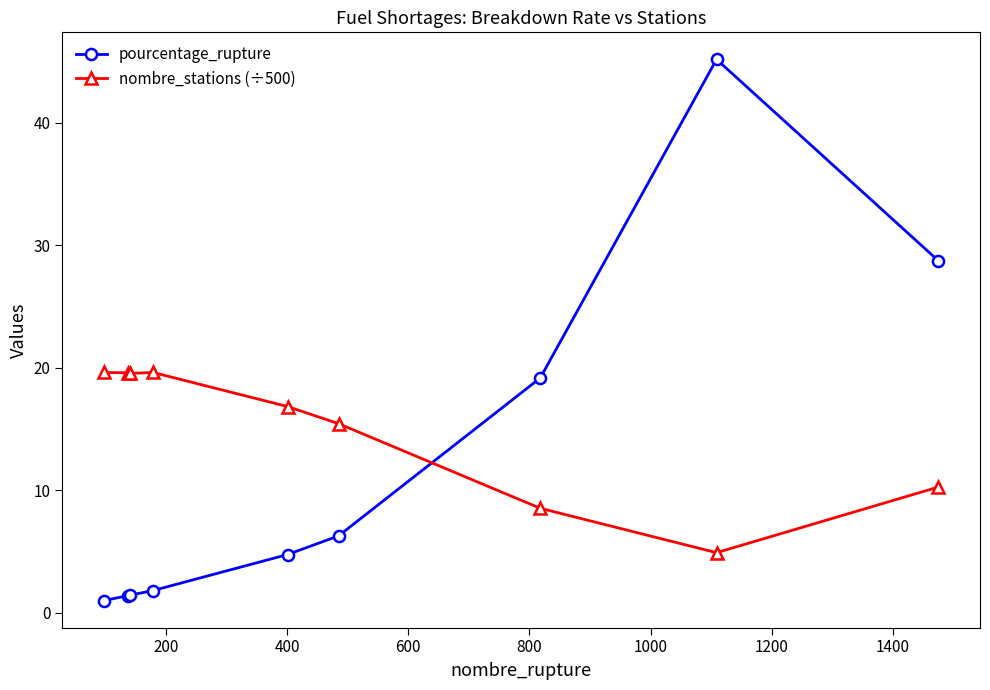

Which series has the widest spread of values?

pourcentage_rupture